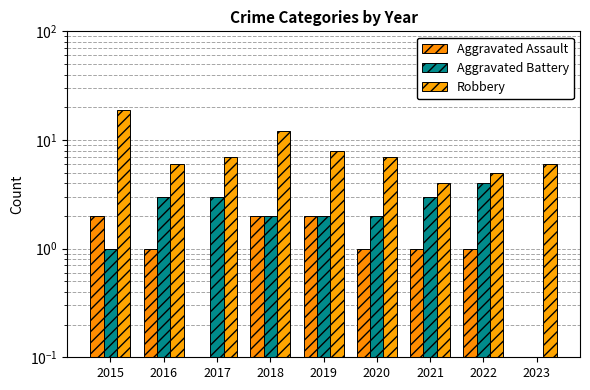

What is the value of the Aggravated Assault bar at the 5th from the left?

2.0